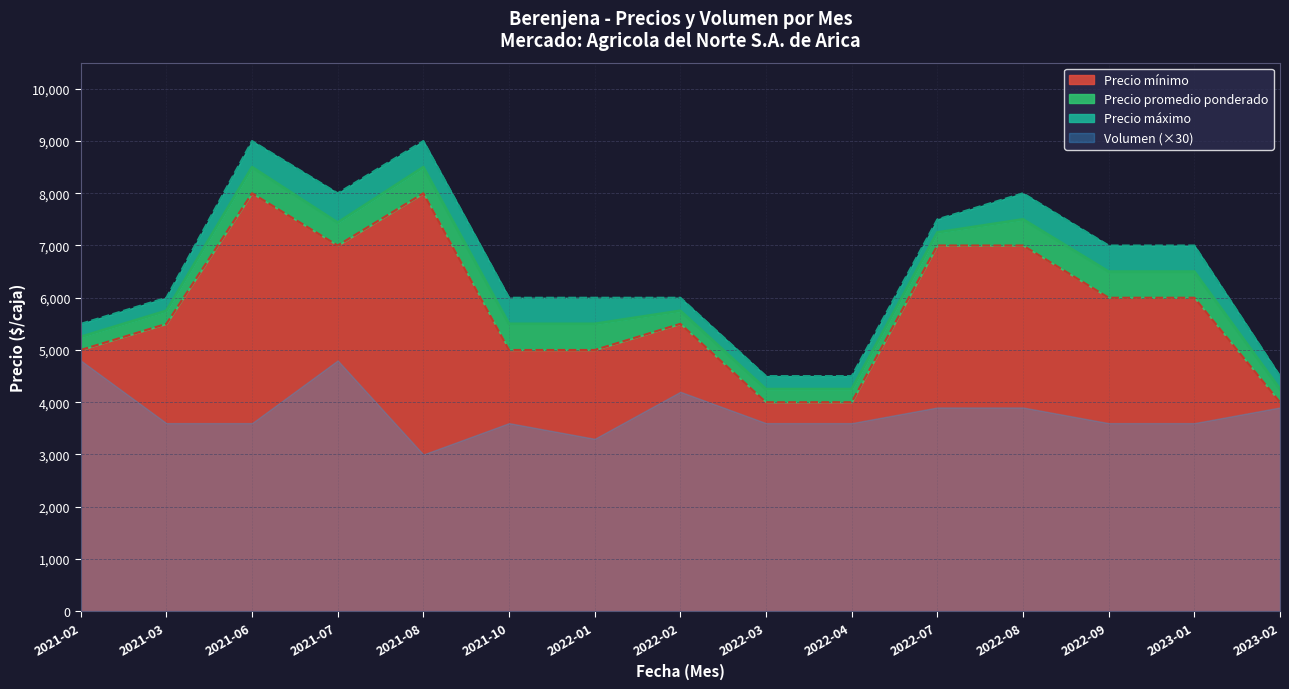

What is the average value of the Precio maximo series?

6567